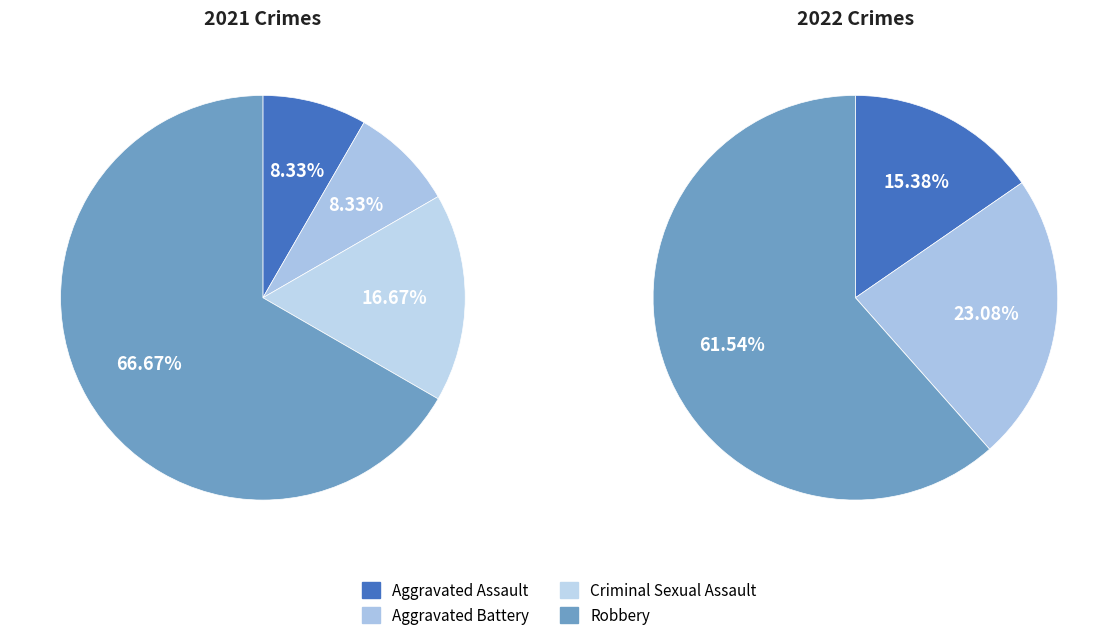

Which has a higher value, values_2022 or values_2021?

values_2022